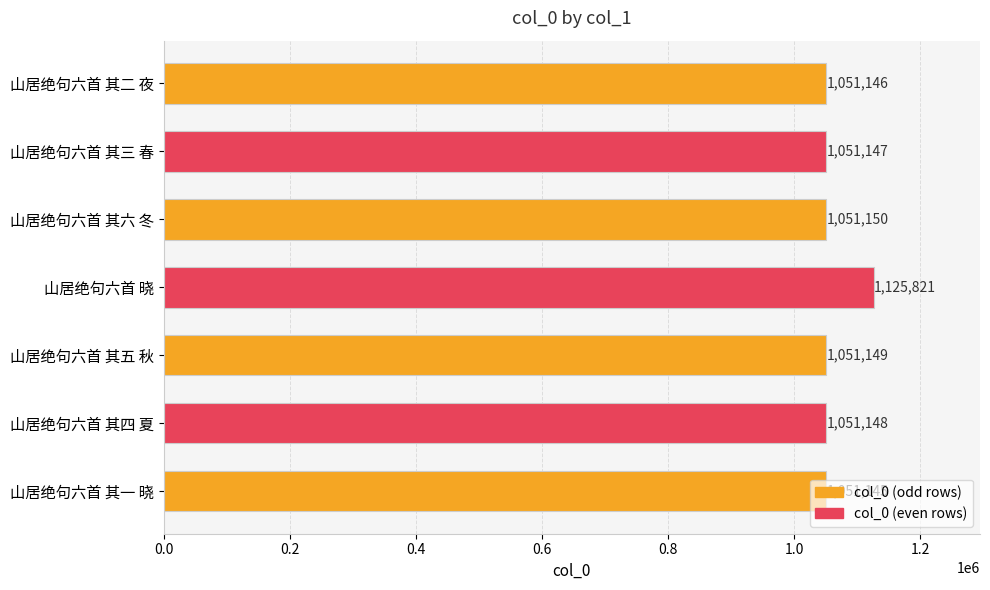

What is the difference between the maximum and minimum values?

74676